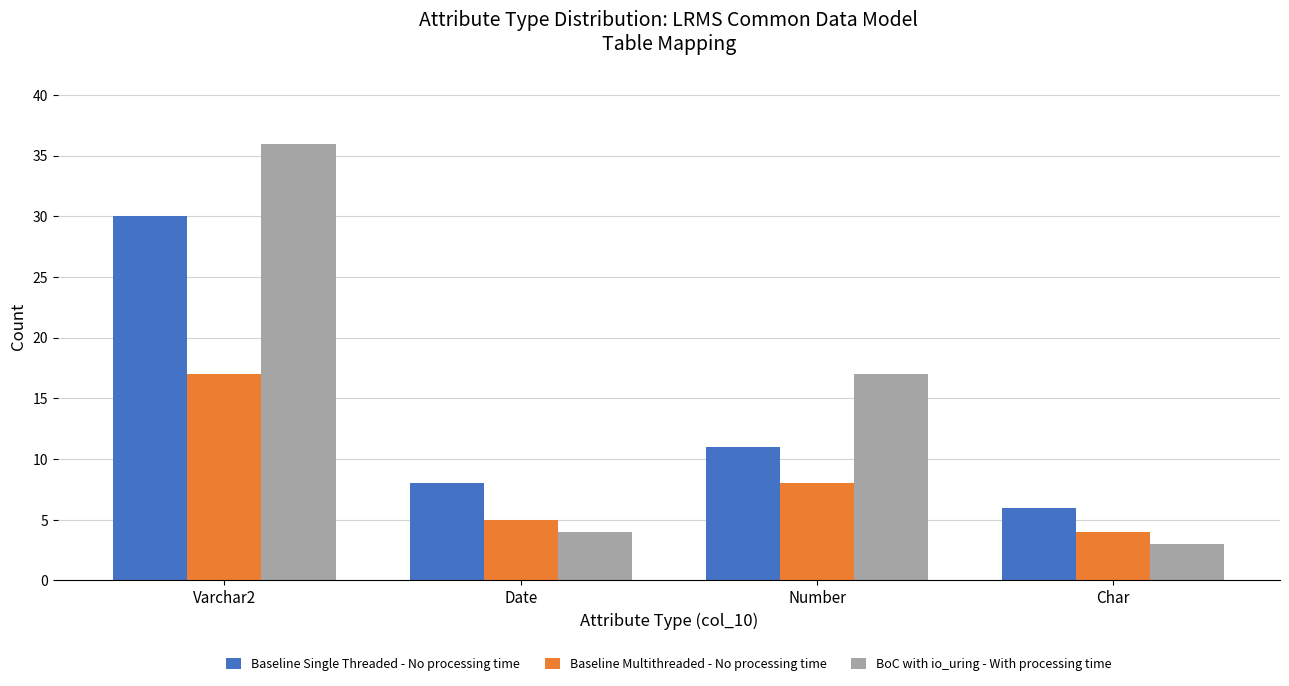

List the labels in order of BoC with io_uring - With processing time value, smallest first.

Char, Date, Number, Varchar2